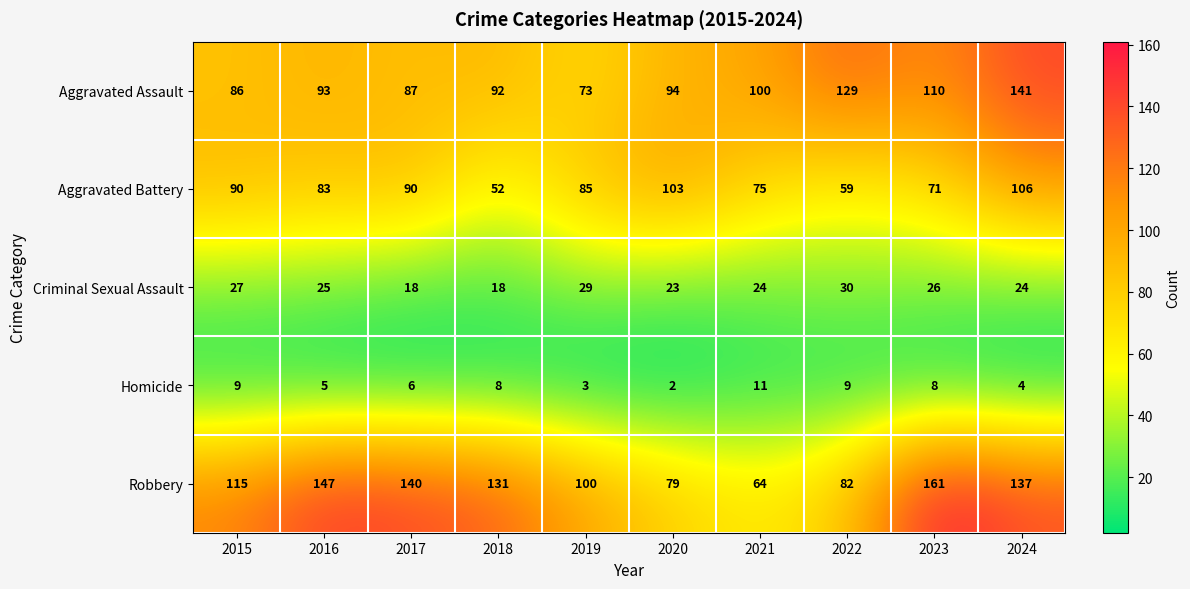

What is the approximate value of Aggravated Assault at 2021, to the nearest 10?

100